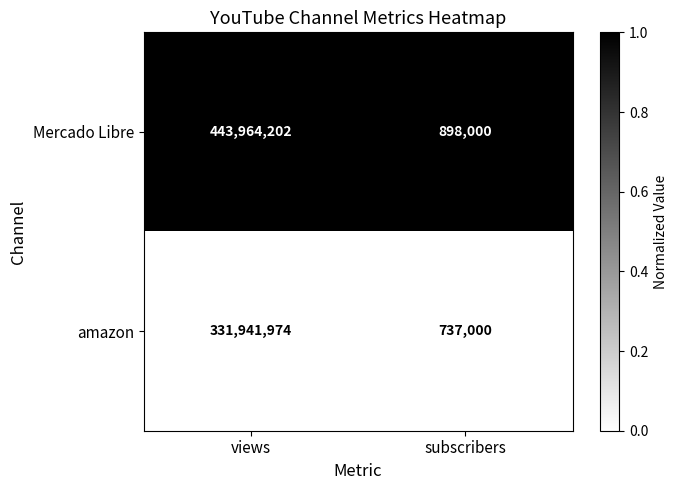

At which category is the sum across all series the highest?

views